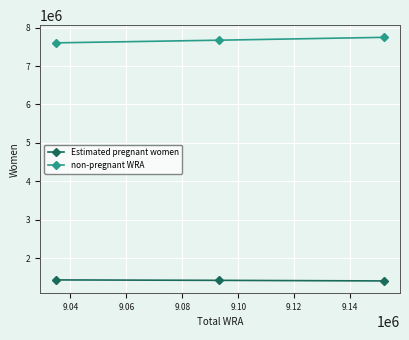

What is the value of the non-pregnant WRA point at the 3rd from the left?

7749456.7